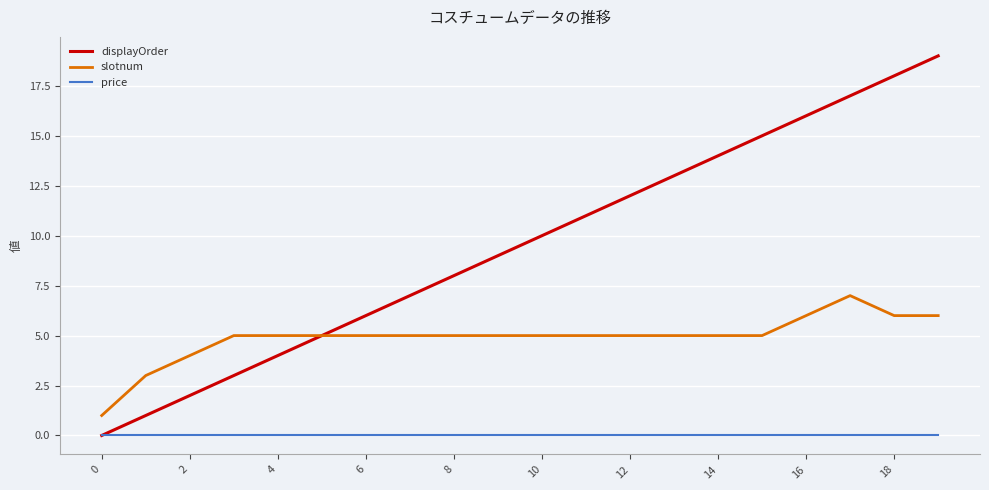

Which series has the widest spread of values?

displayOrder